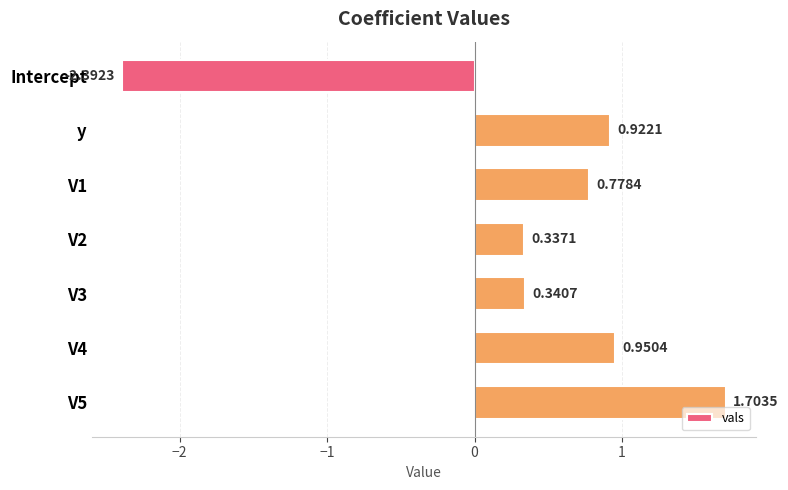

At which category does the chart reach its minimum across all series?

Intercept